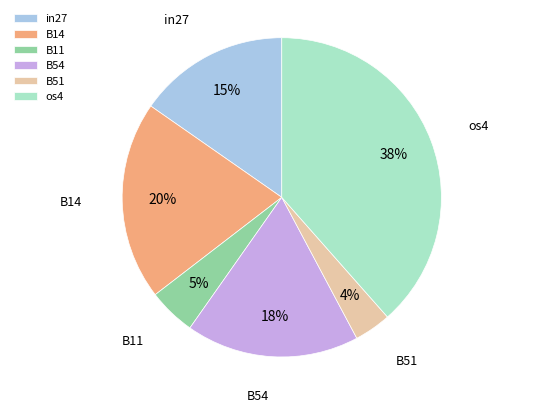

Rank the categories by value from highest to lowest.

os4, B14, B54, in27, B11, B51